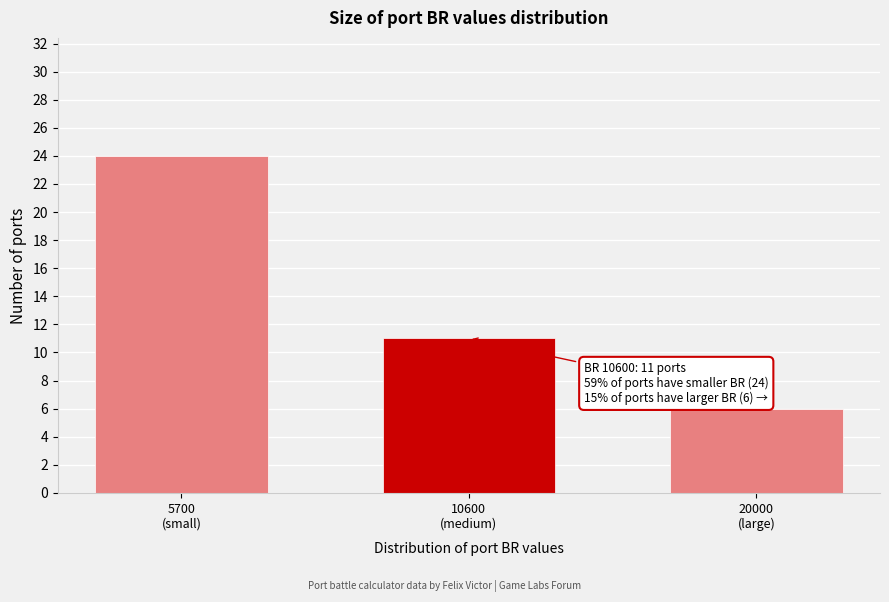

Reading right to left, transcribe all the data shown in this chart.

6	11	24